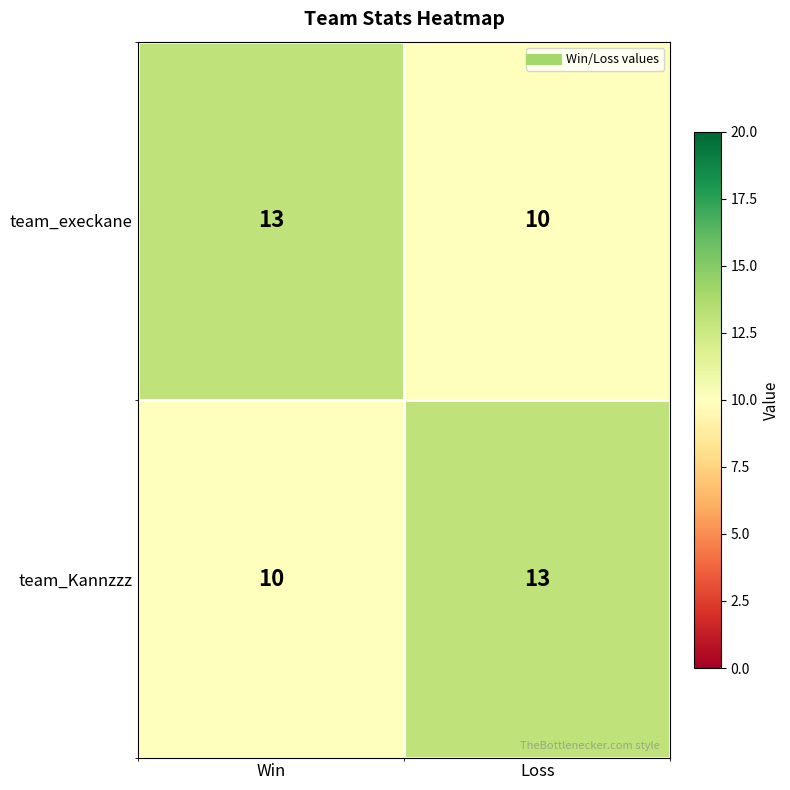

The value of team_Kannzzz at Loss is 13. True or false?

True